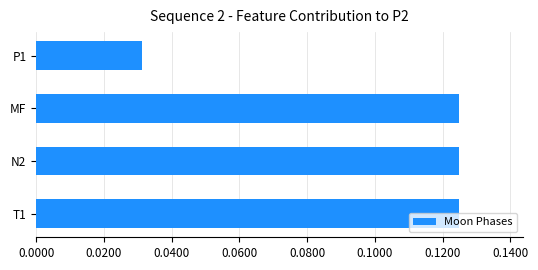

Count the values in the range 0 to 1.

4